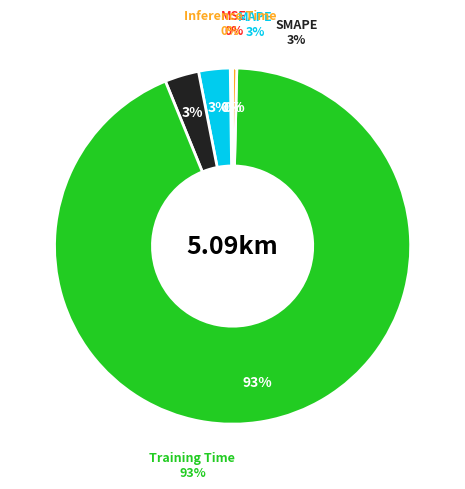

What percentage is the MAPE slice, to the nearest percent?

3%